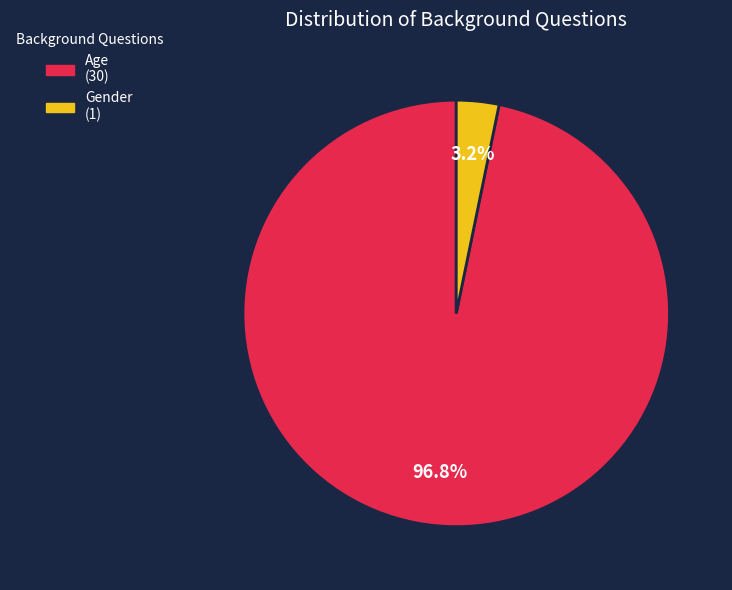

What is the largest slice in the pie chart?

Age